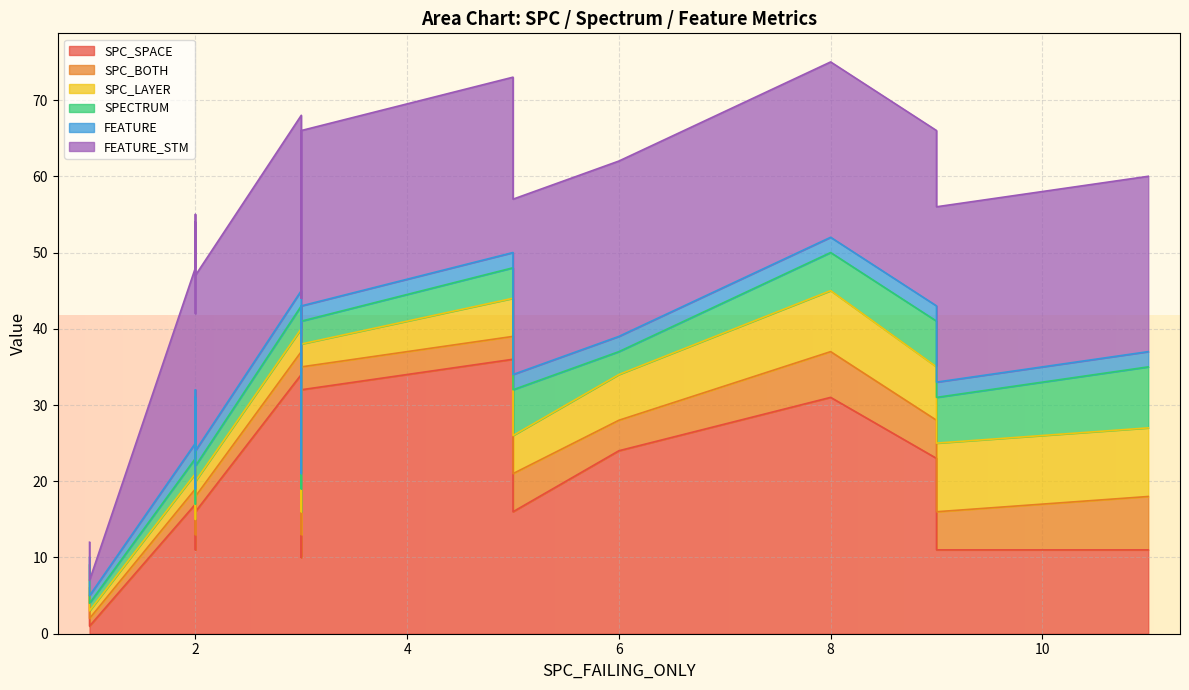

What is the value of the SPECTRUM point at the 22nd from the left?

5